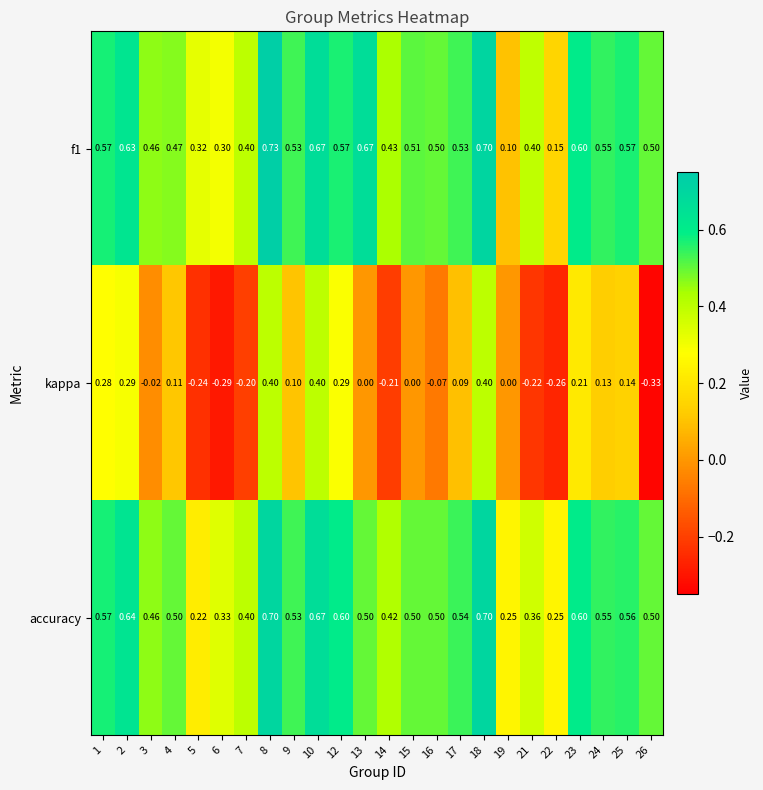

Which series has the largest range (max minus min)?

kappa